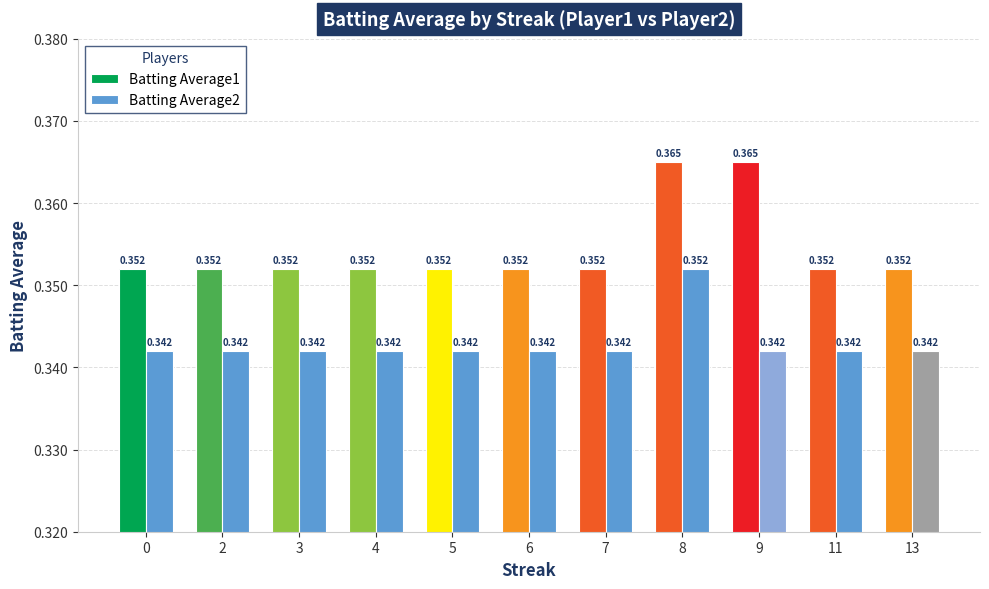

What is the total value across all series at 3?

0.7